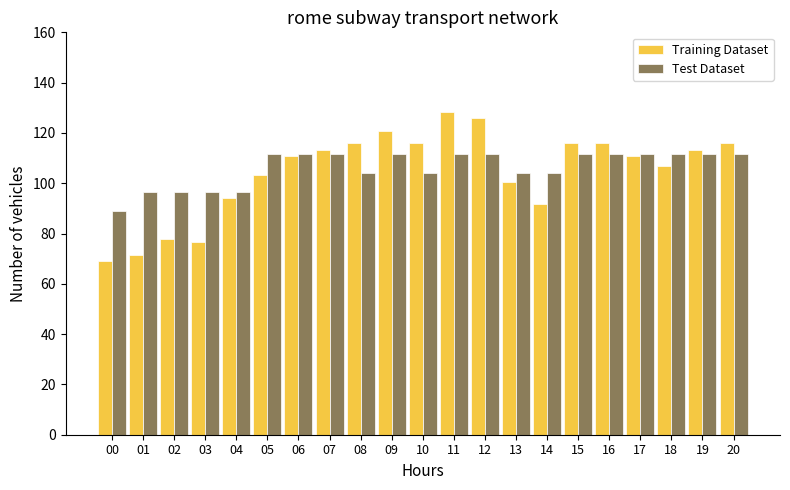

Which series has the widest spread of values?

Training Dataset